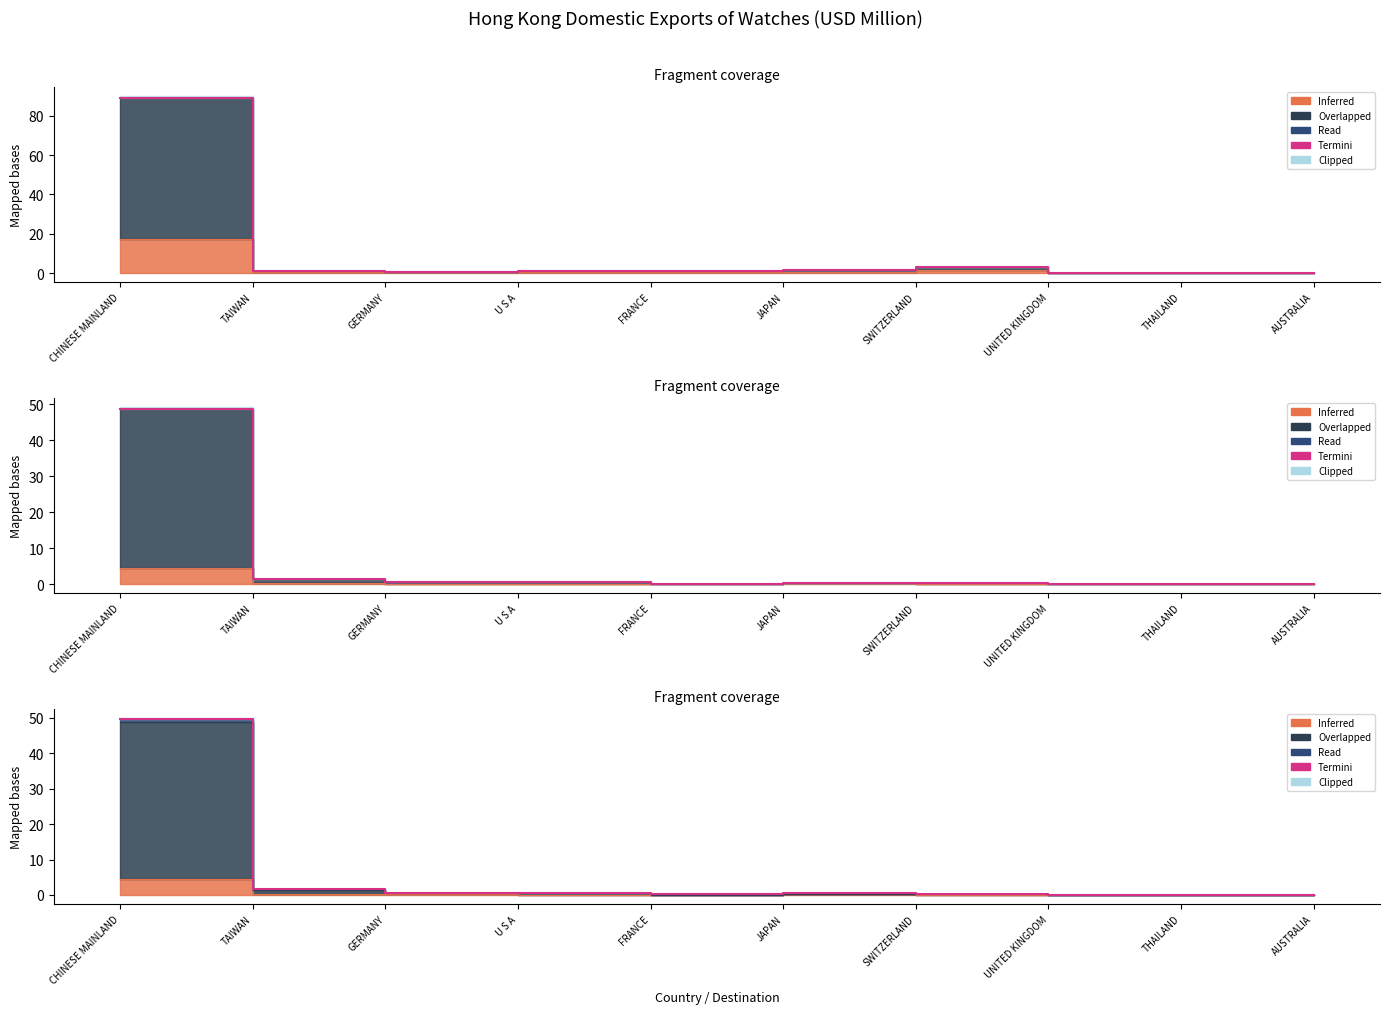

What is the difference between the values at JAPAN and GERMANY?

0.5